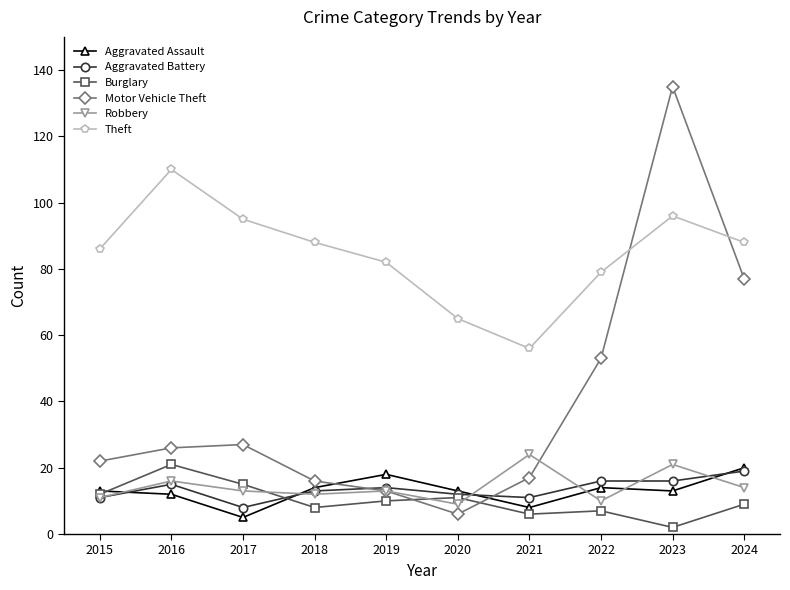

What is the total value across all series at 2016?

200